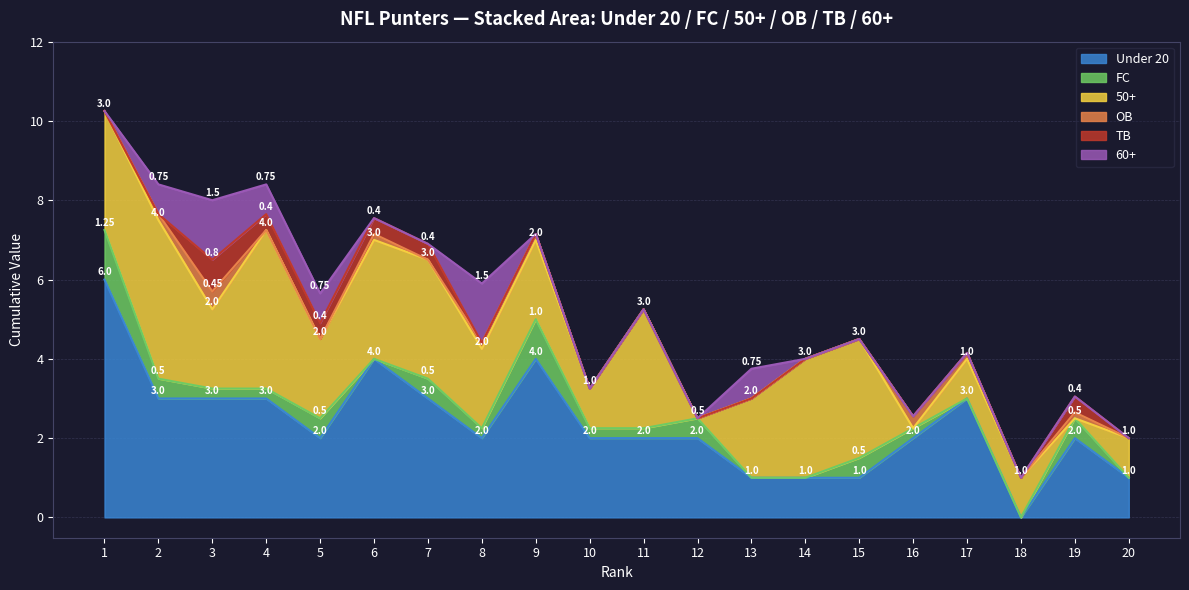

What is the sum of all TB values?

2.8